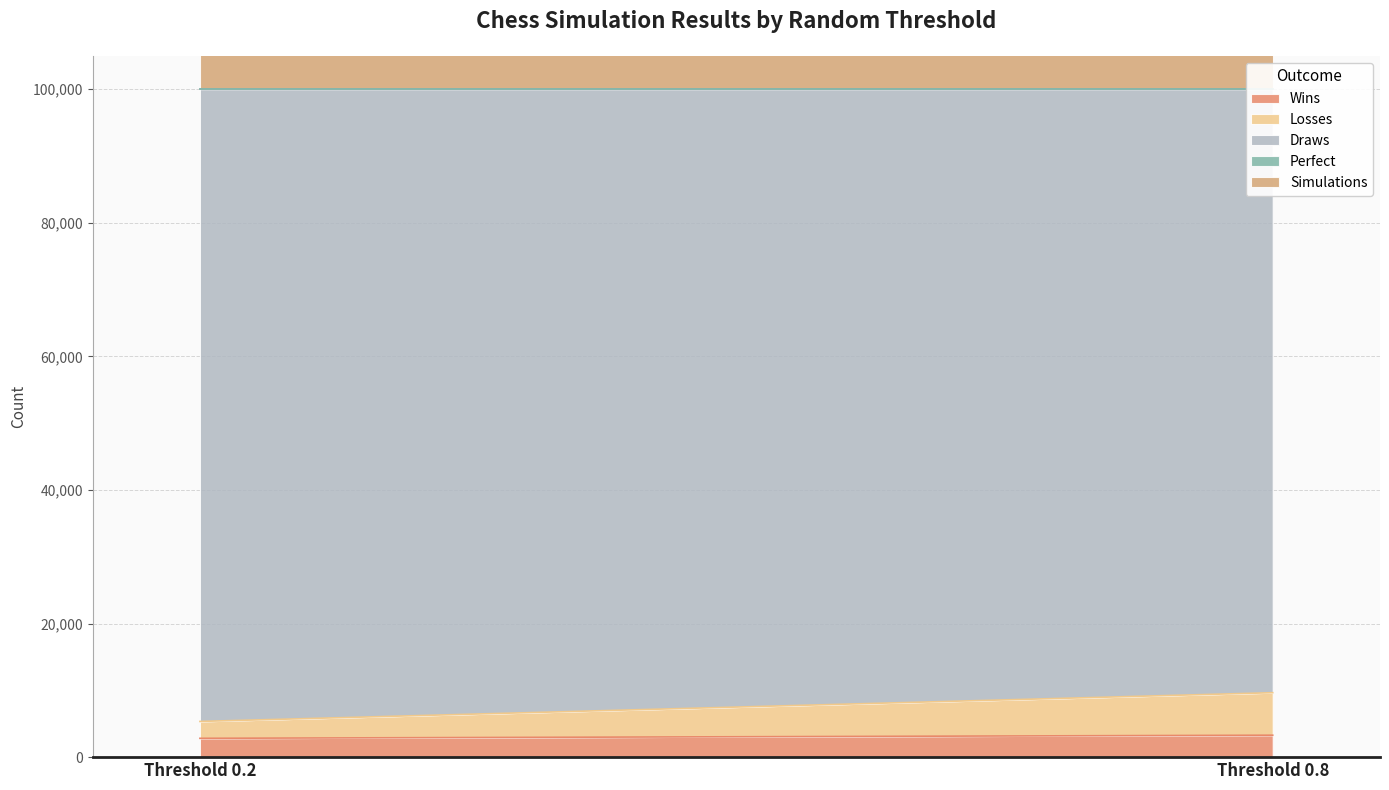

Reading left to right, extract all data points from this chart.

Wins: 2818	3284
Losses: 2526	6363
Draws: 94656	90353
Perfect: 0	0
Simulations: 100000	100000